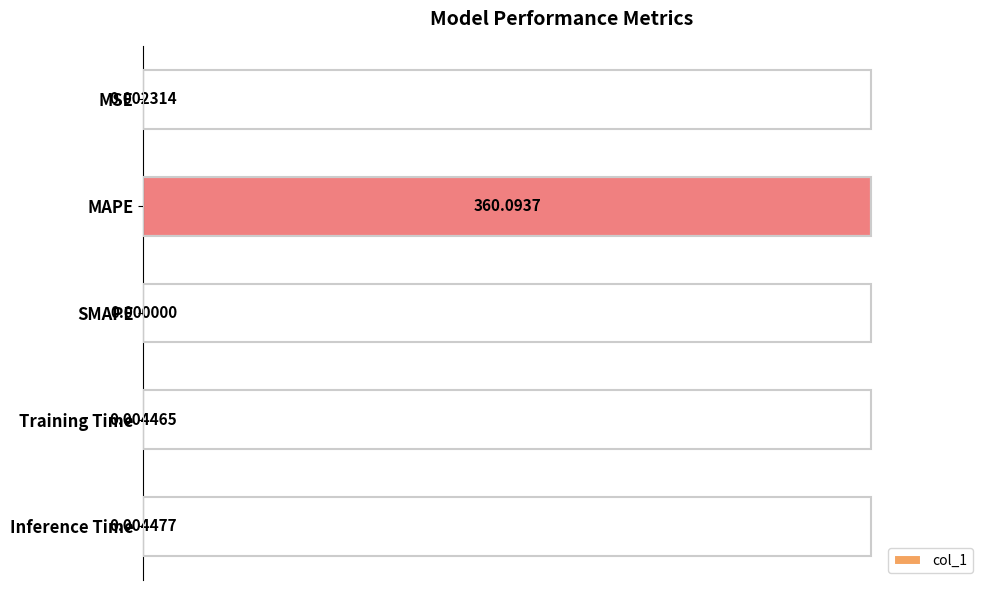

Between MAPE and MSE, which is larger?

MAPE